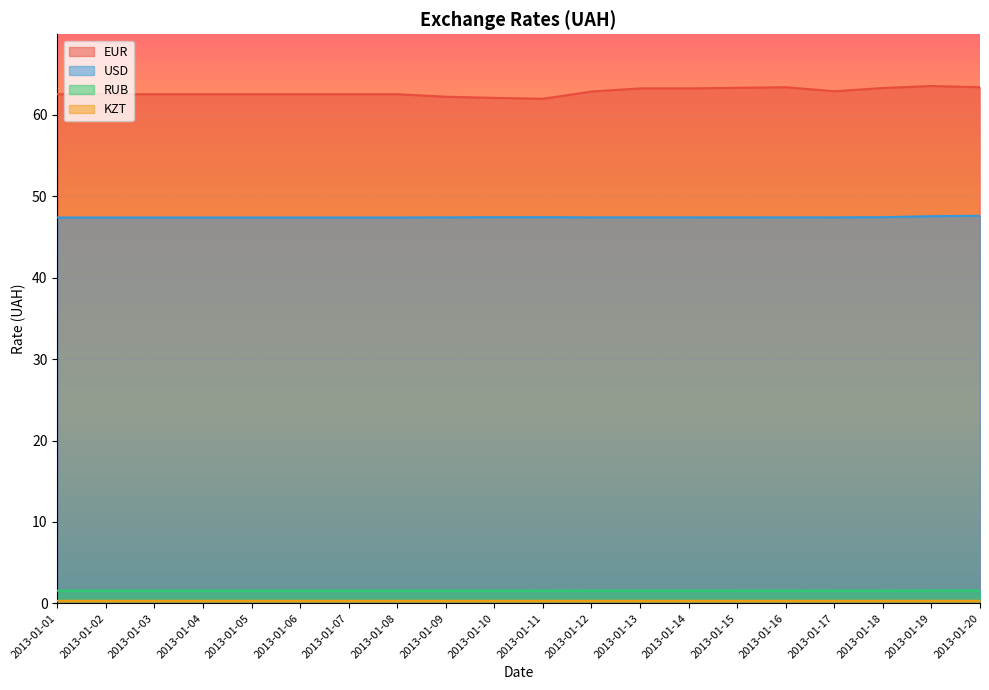

Reading left to right, transcribe all the data shown in this chart.

EUR: 62.5	62.5	62.5	62.5	62.5	62.5	62.5	62.5	62.2	62.1	62.0	62.9	63.2	63.2	63.3	63.4	62.9	63.3	63.5	63.4
USD: 47.4	47.4	47.4	47.4	47.4	47.4	47.4	47.4	47.4	47.4	47.4	47.4	47.4	47.4	47.4	47.4	47.4	47.4	47.5	47.6
RUB: 1.6	1.6	1.6	1.6	1.6	1.6	1.6	1.6	1.6	1.6	1.6	1.6	1.6	1.6	1.6	1.6	1.6	1.6	1.6	1.6
KZT: 0.3	0.3	0.3	0.3	0.3	0.3	0.3	0.3	0.3	0.3	0.3	0.3	0.3	0.3	0.3	0.3	0.3	0.3	0.3	0.3